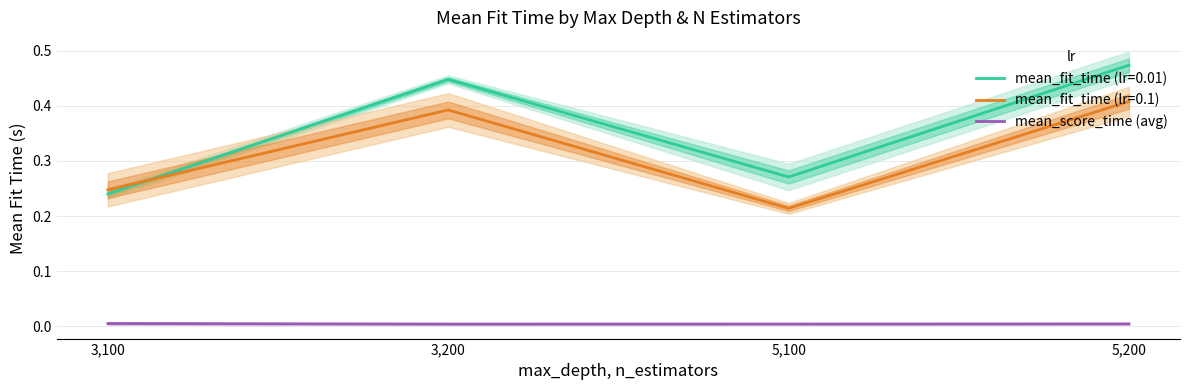

How many lines are shown in the chart?

1